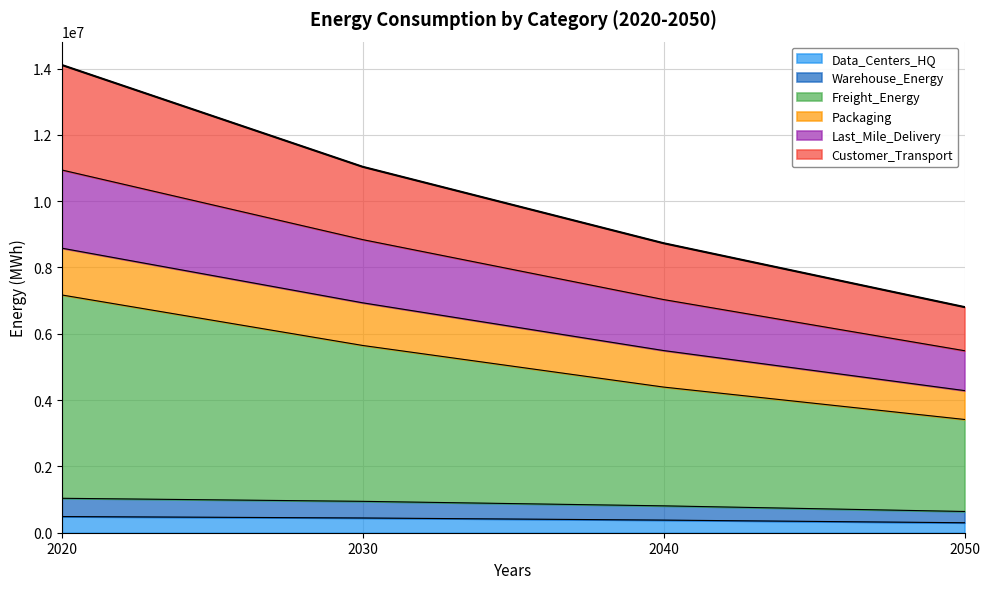

What is the total value across all series at 2020?

14106630.9